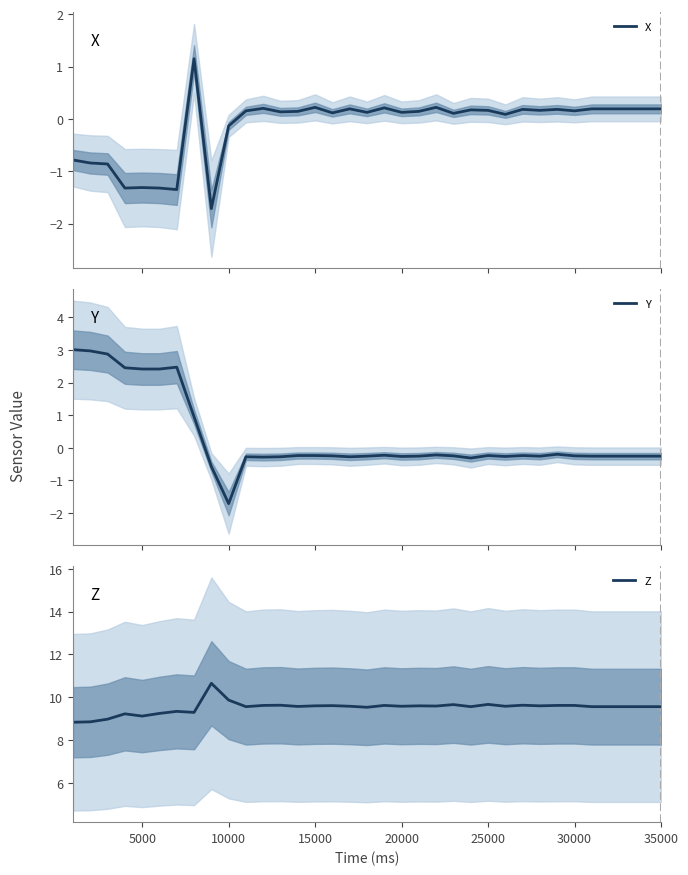

What is the minimum value for X?

-1.7